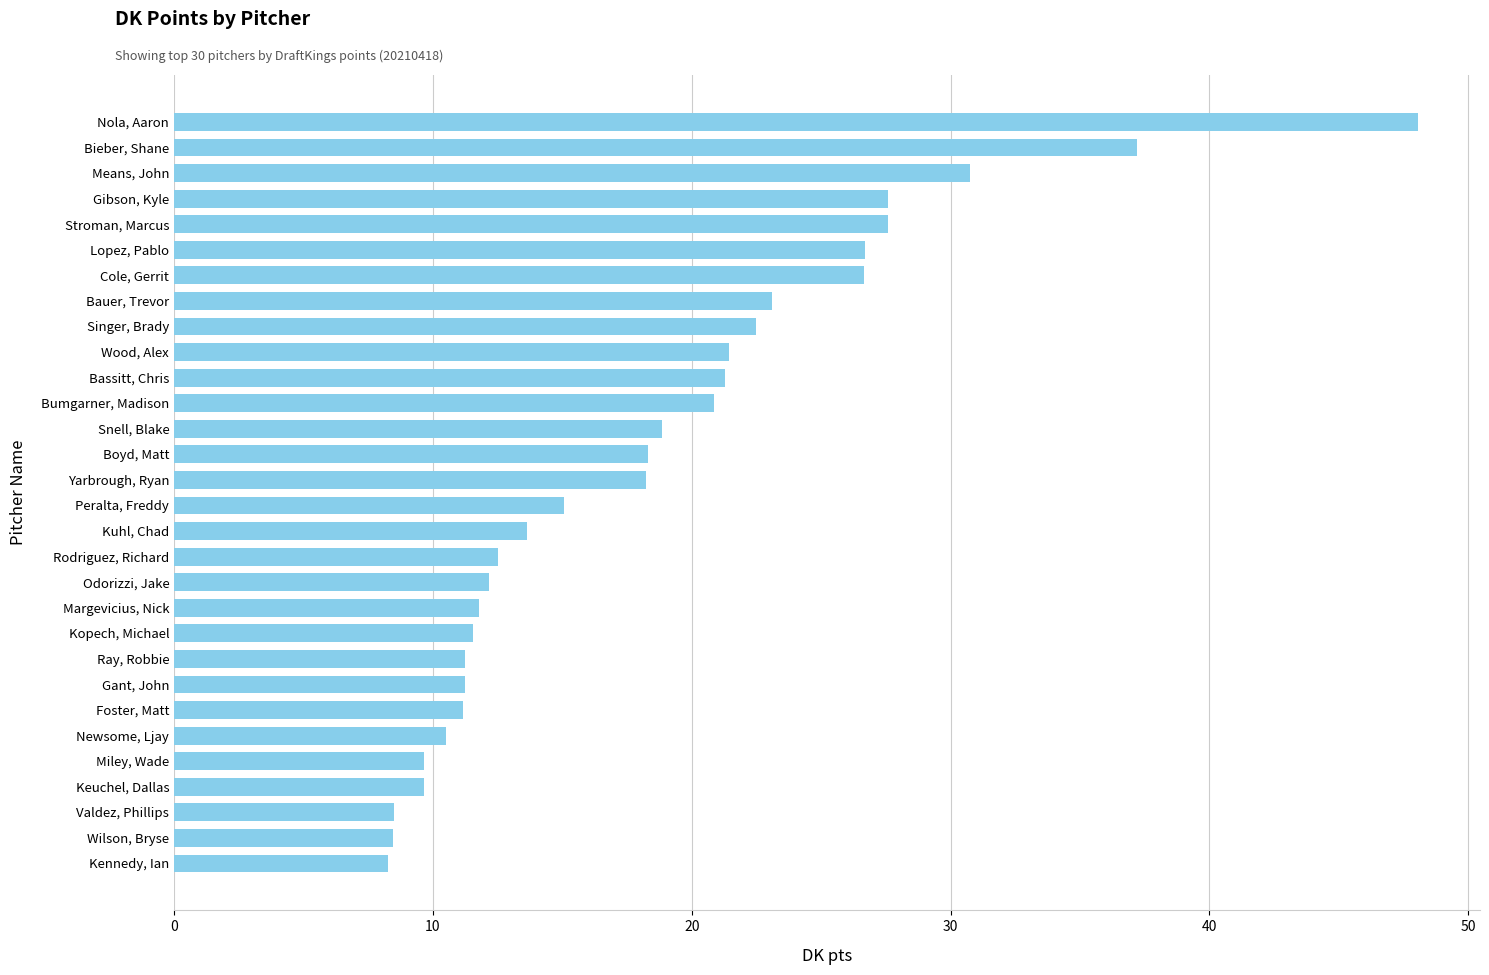

True or false: the data shows 16.7 at Ray, Robbie.

False